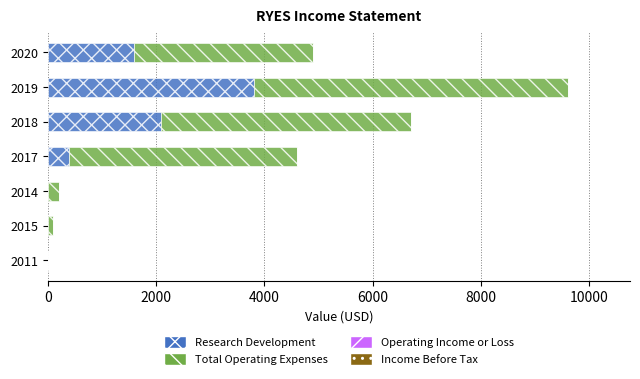

What is the sum of all Research Development values?

7900